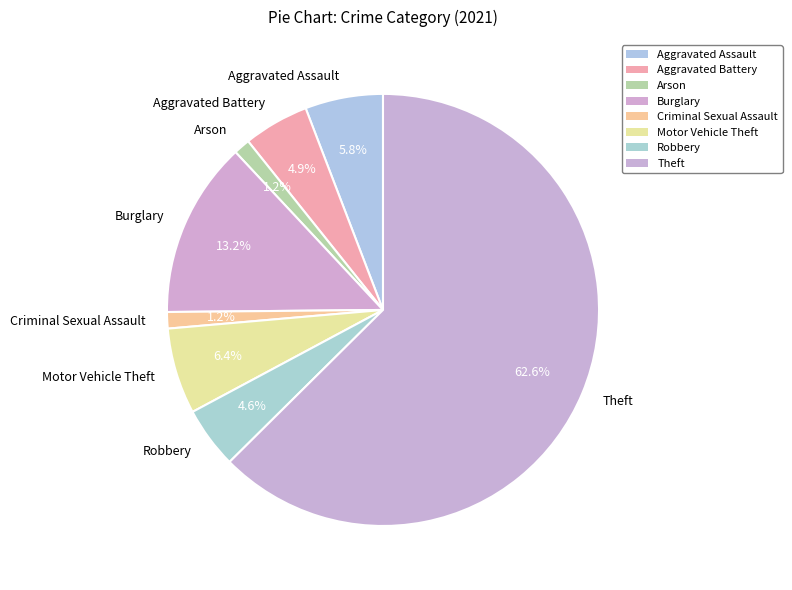

To the nearest percent, what percentage of the pie is Motor Vehicle Theft?

6%